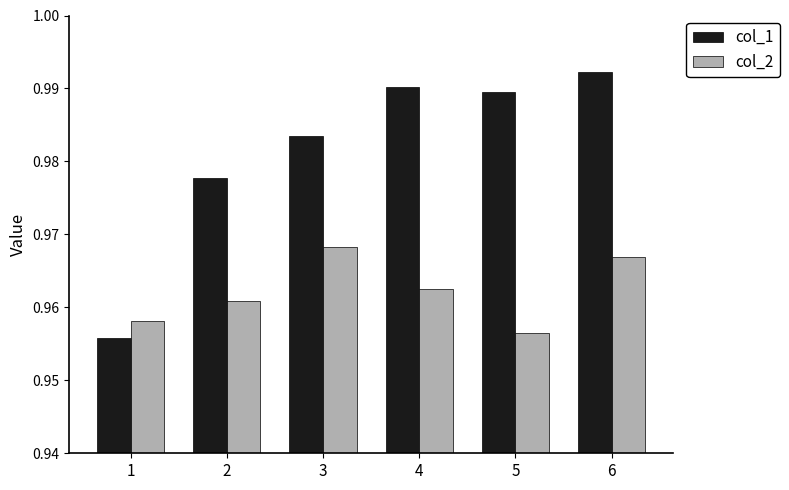

How many groups of bars are there?

6